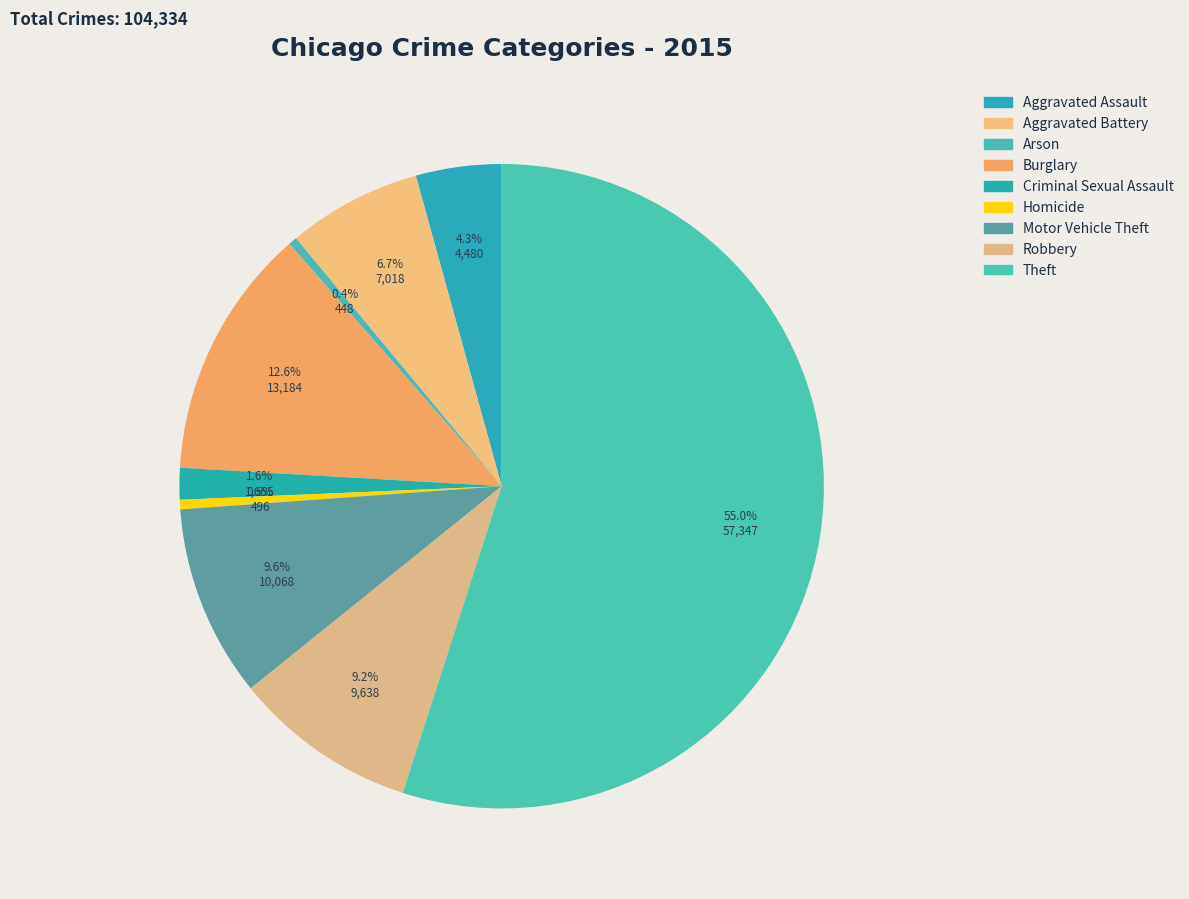

What percentage is NOT represented by Arson?

99.6%